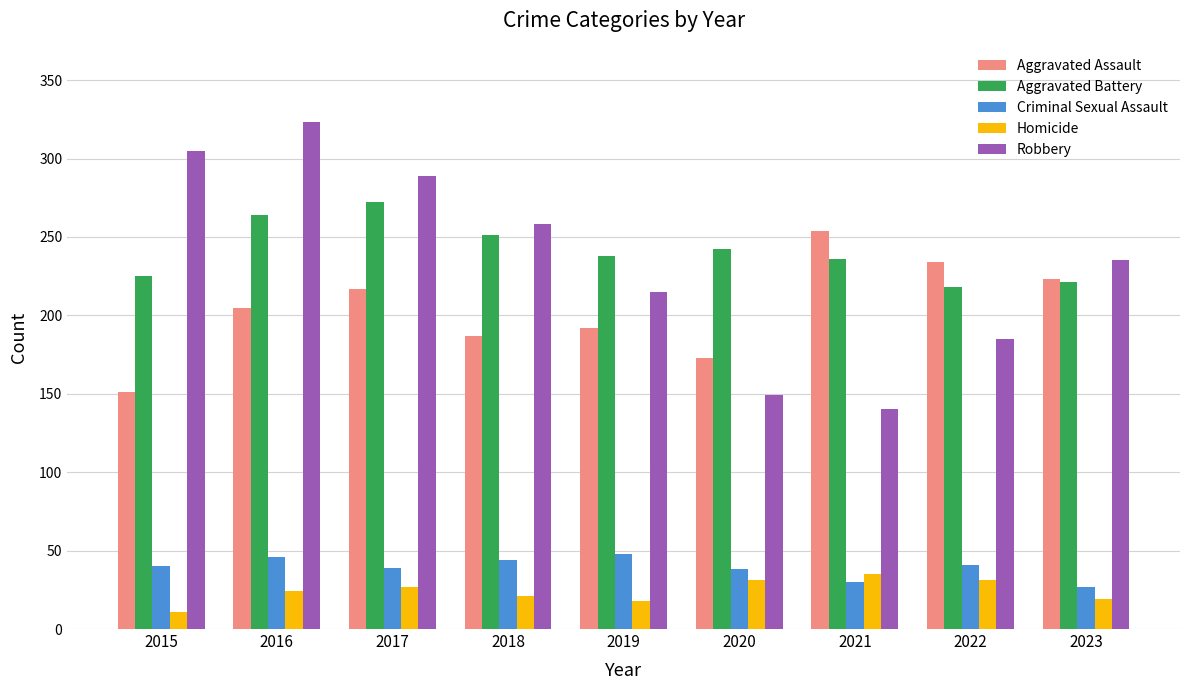

What is the sum of the Aggravated Battery values at 2018 and 2022?

469